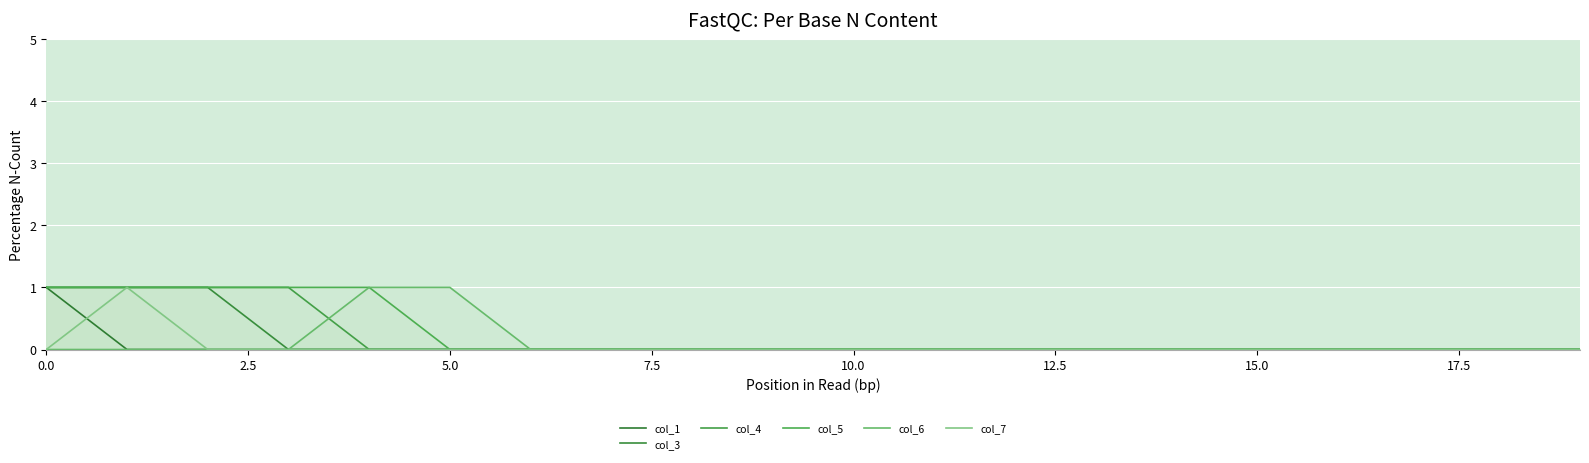

True or false: col_6 has a value of 0 at 0.0.

True